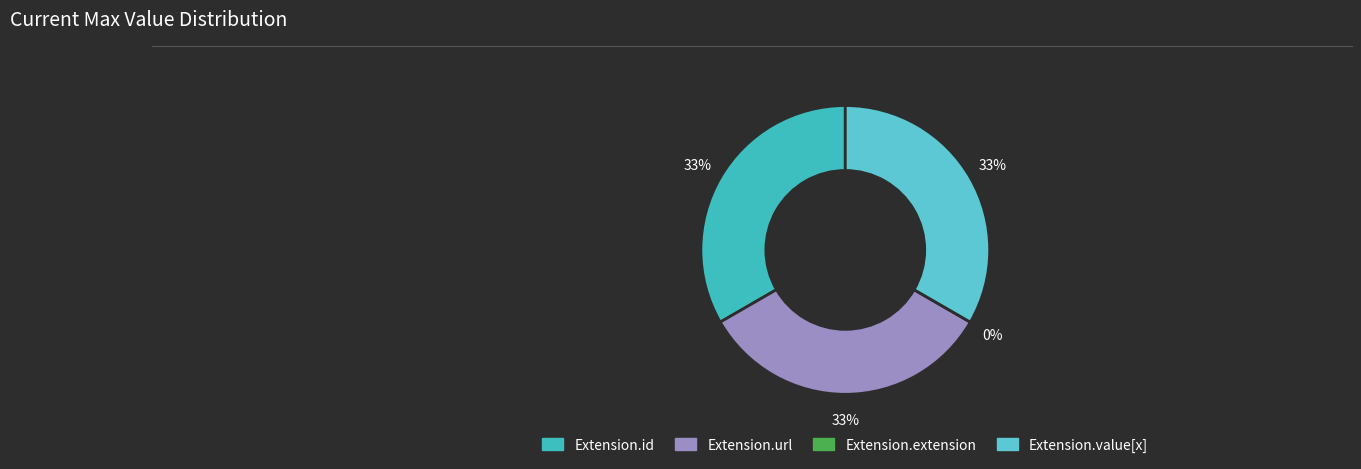

Combined, what portion of the pie is Extension.extension and Extension.id?

33.3%